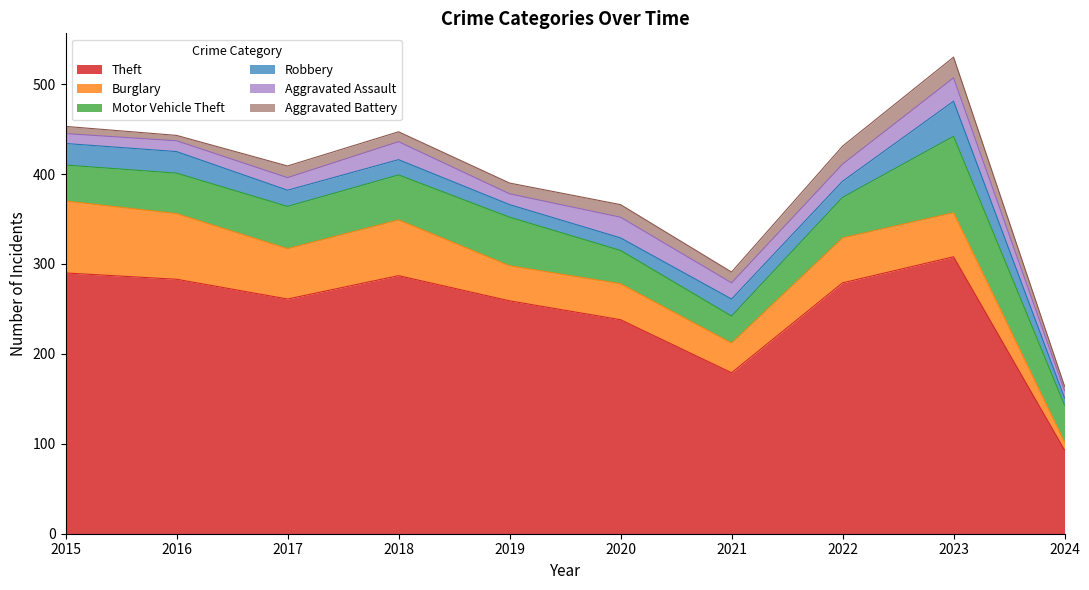

Is the value of Motor Vehicle Theft at 2017 greater than the value of Robbery at 2021?

Yes